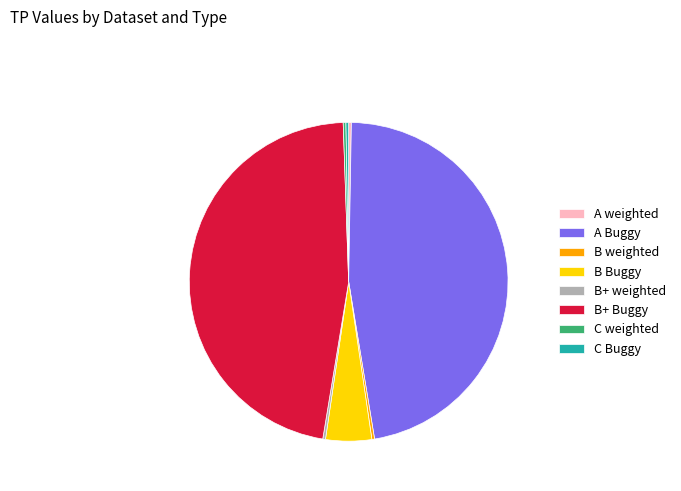

The B Buggy slice represents 11% of the pie. True or false?

False